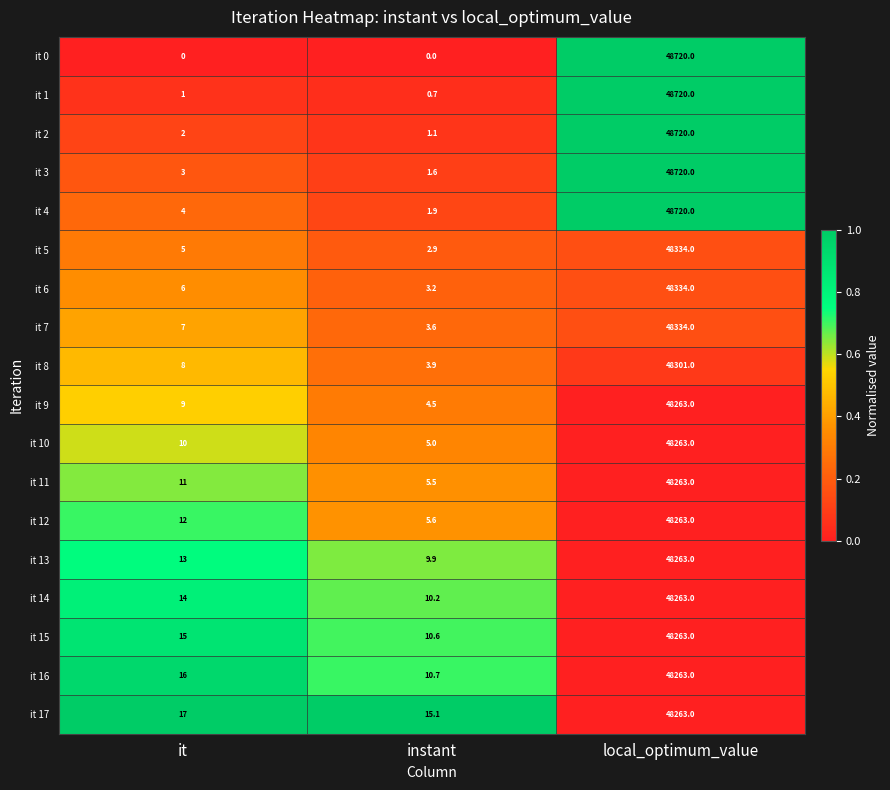

At which label is it 12 closest to 24134?

it